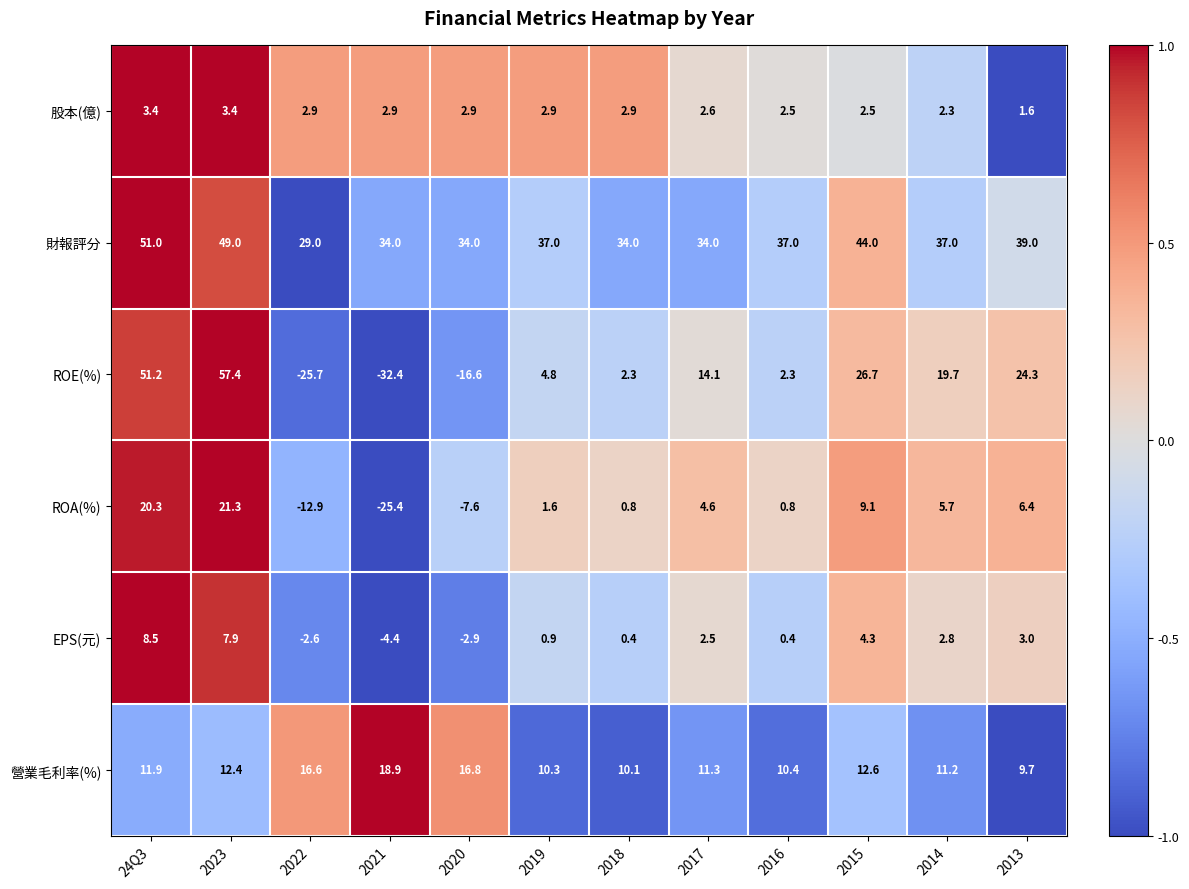

At which category is the sum across all series the highest?

2023